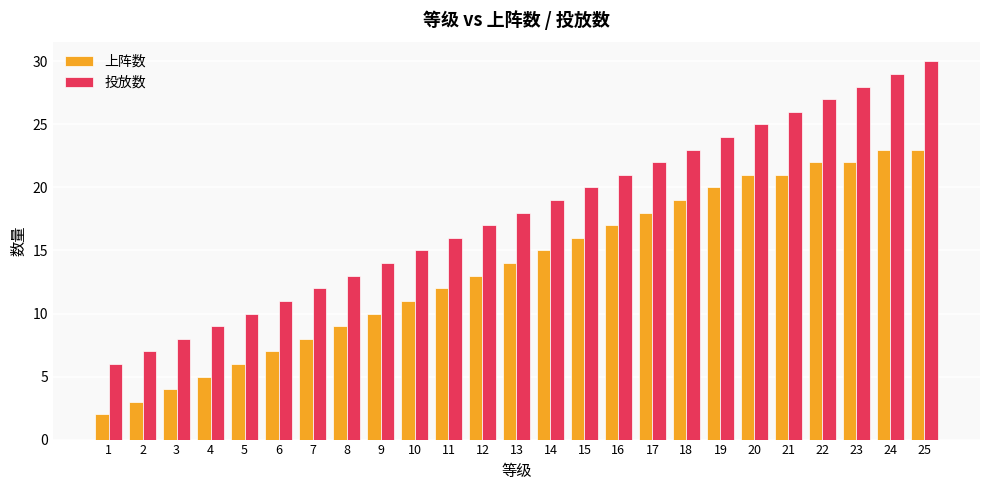

How many bars are there in total?

50